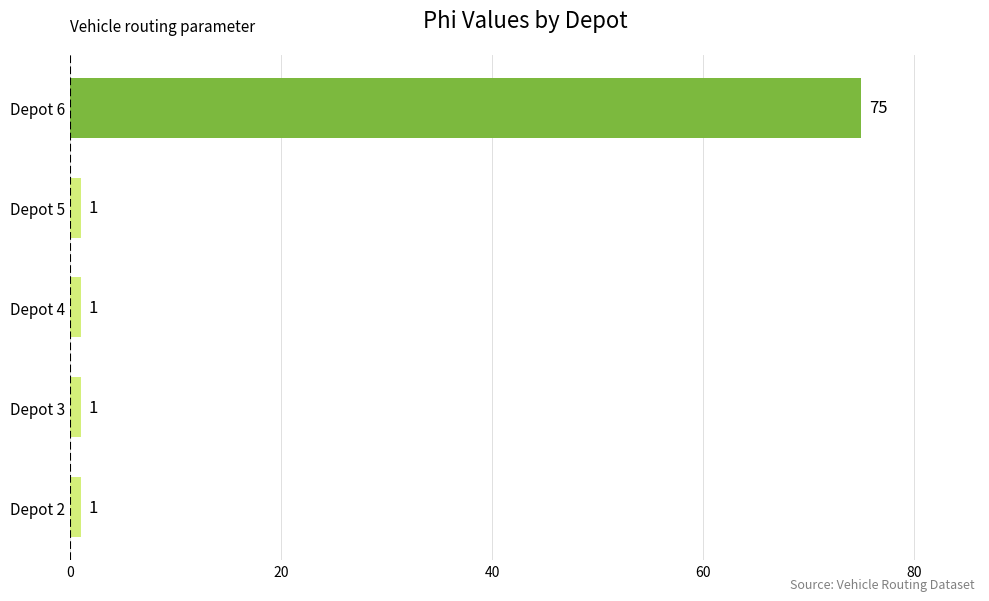

Reading top to bottom, list all the values displayed in this chart.

75	1	1	1	1